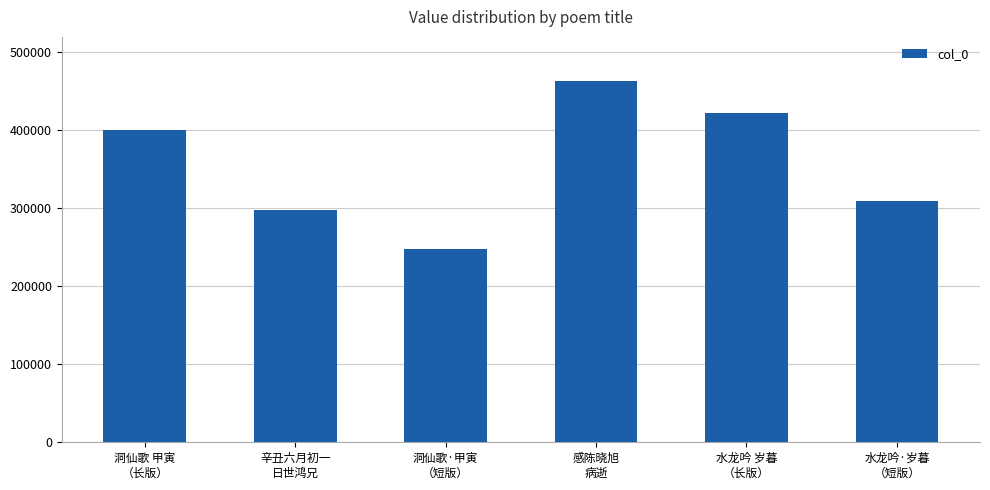

What is the change in value from 水龙吟 岁暮
（长版） to 水龙吟·岁暮
（短版）?

-112683